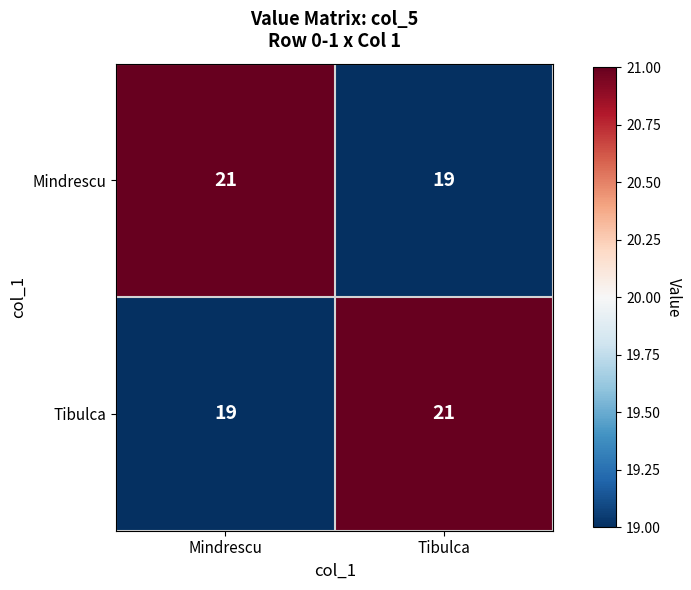

Is it true that Mindrescu equals 13 at Tibulca?

False